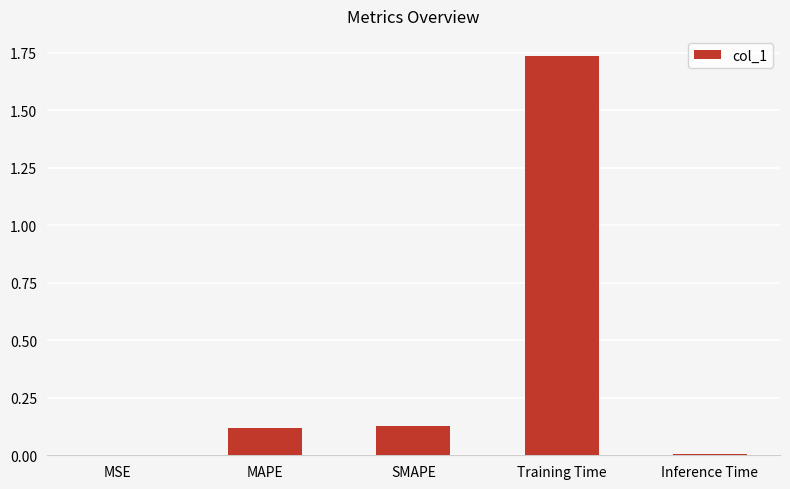

Which label corresponds to the largest value in the chart?

Training Time